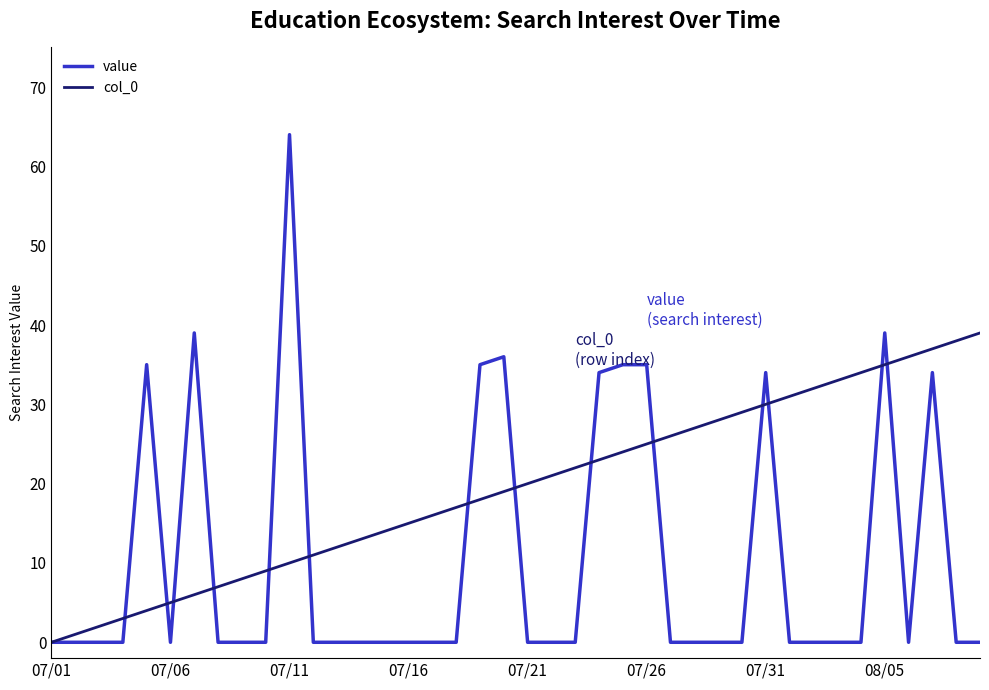

What is the sum of all value values?

420